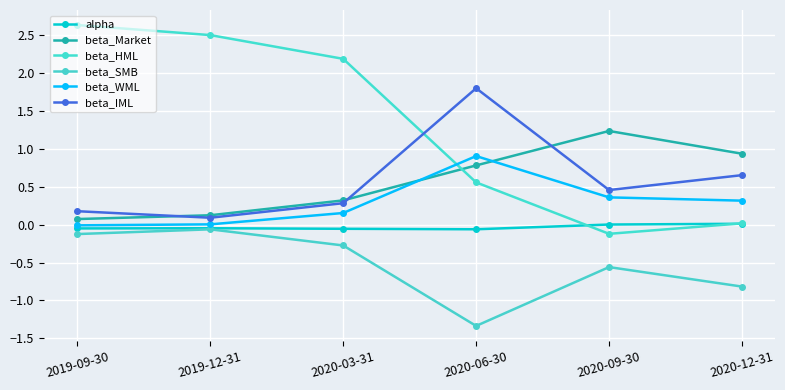

True or false: beta_SMB and beta_Market cross at least once.

False